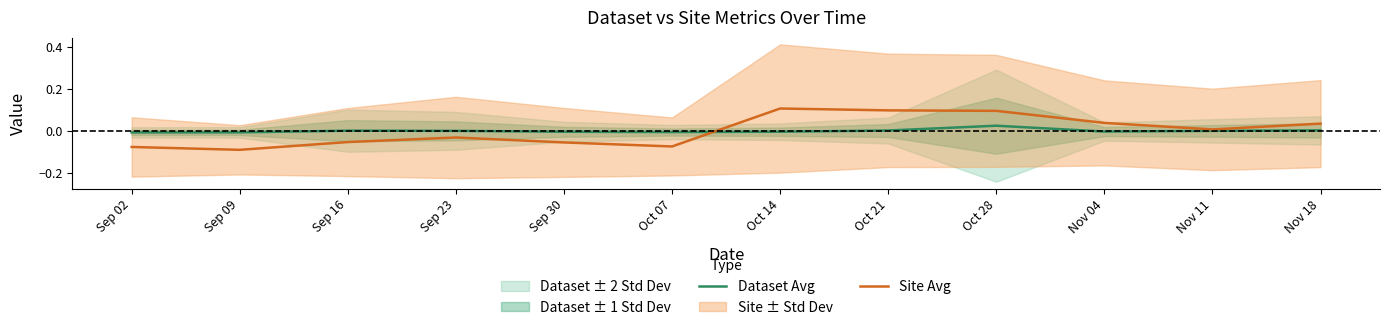

What is the label of the 2nd point from the left?

Sep 09